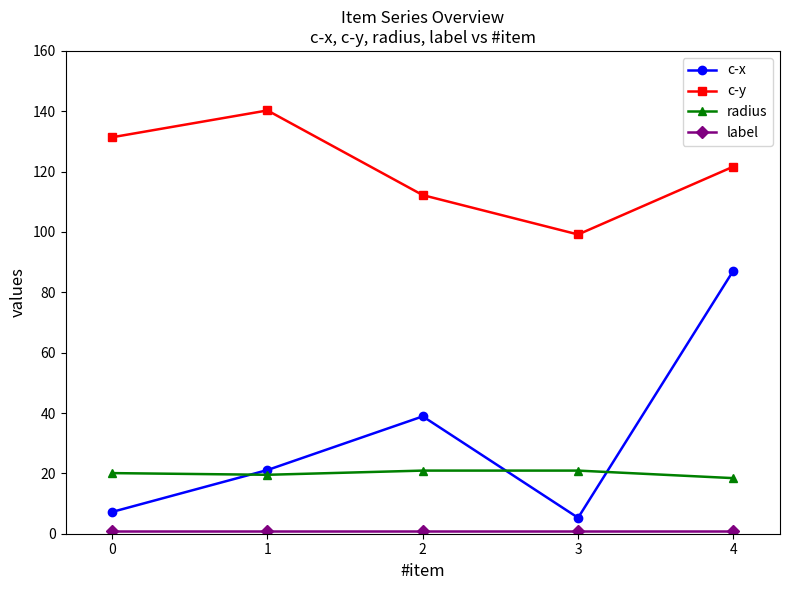

What is the sum of the c-x values at 1 and 3?

26.4